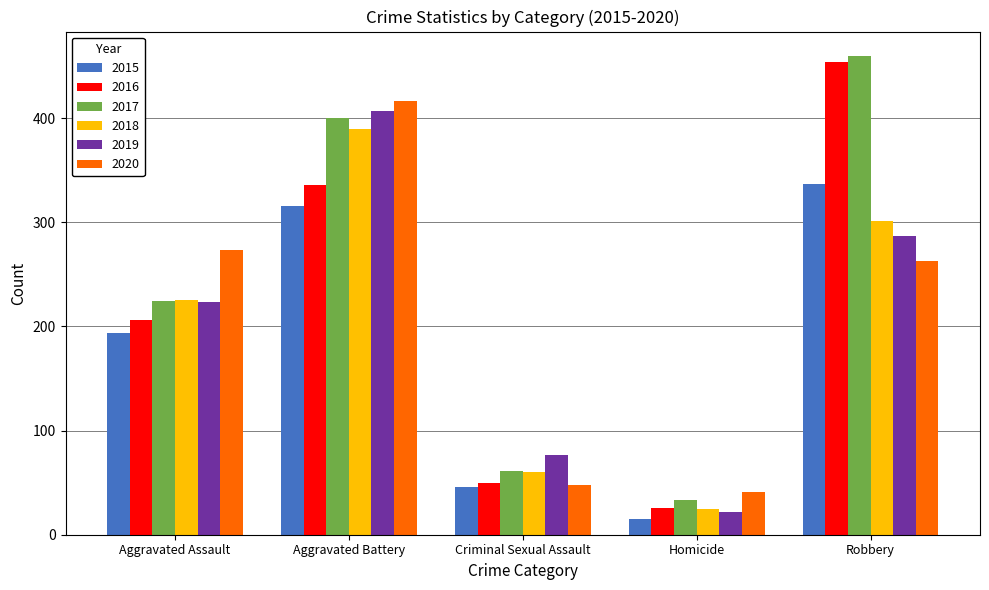

At which category is the sum across all series the highest?

Aggravated Battery